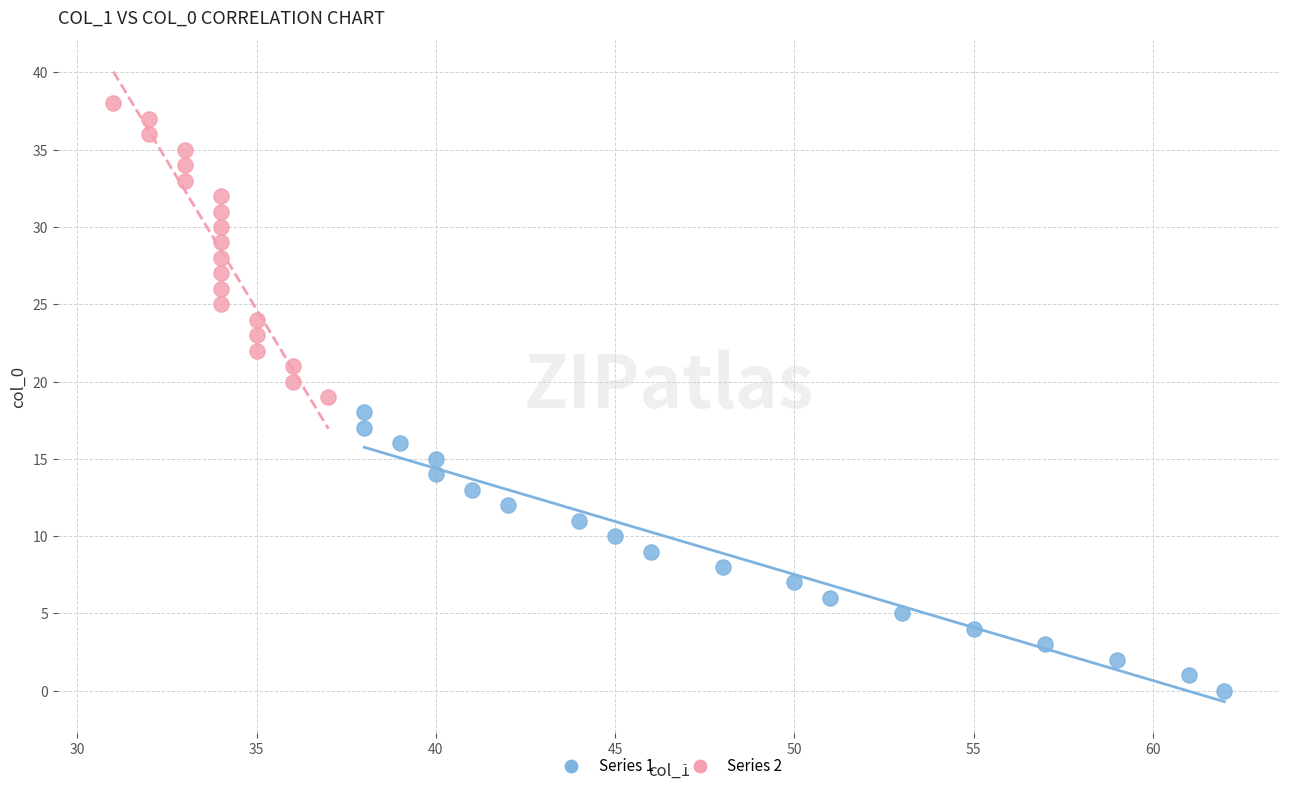

Which series has the widest spread of Y values?

Series 2